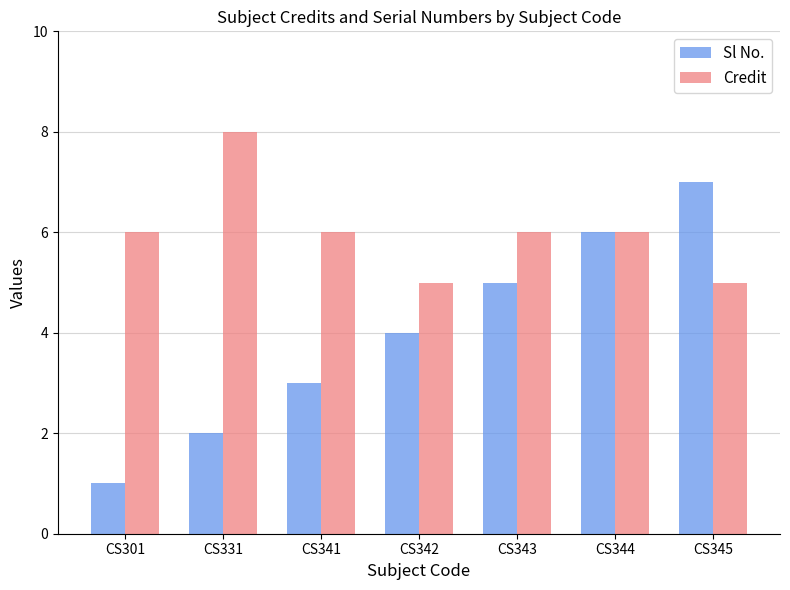

What value does the Sl No. series have at CS343?

5